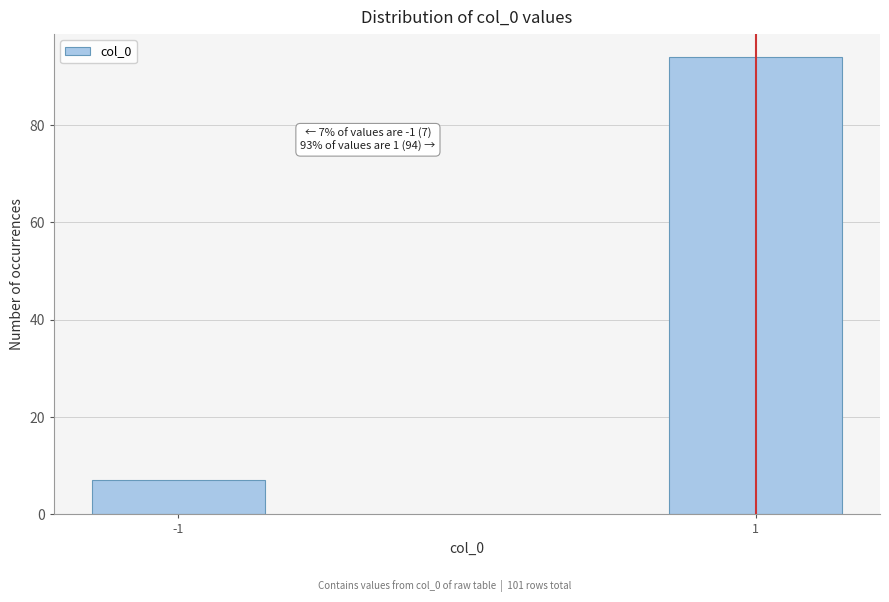

Reading left to right, what are all the values shown in this chart?

-1=7	1=94